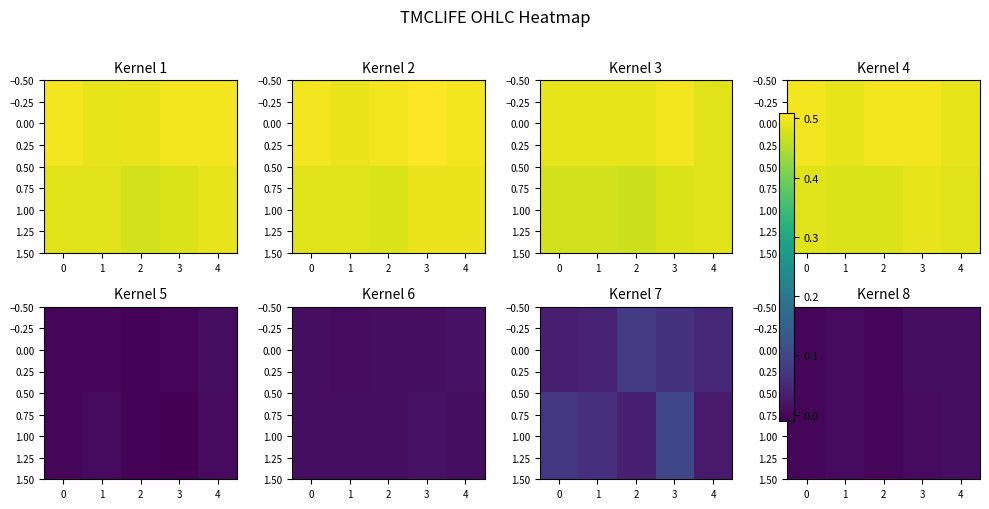

The 1.00 series shows 0.0 at 3. True or false?

False